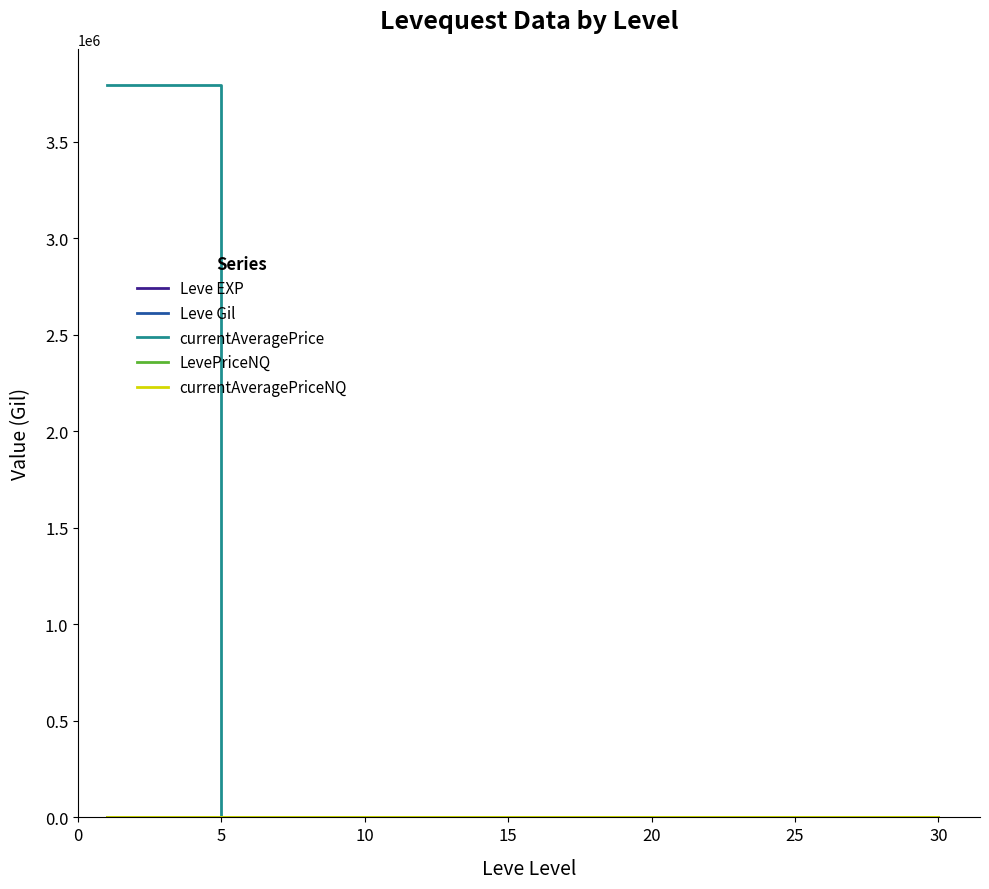

Which series has the largest total across all categories?

currentAveragePrice